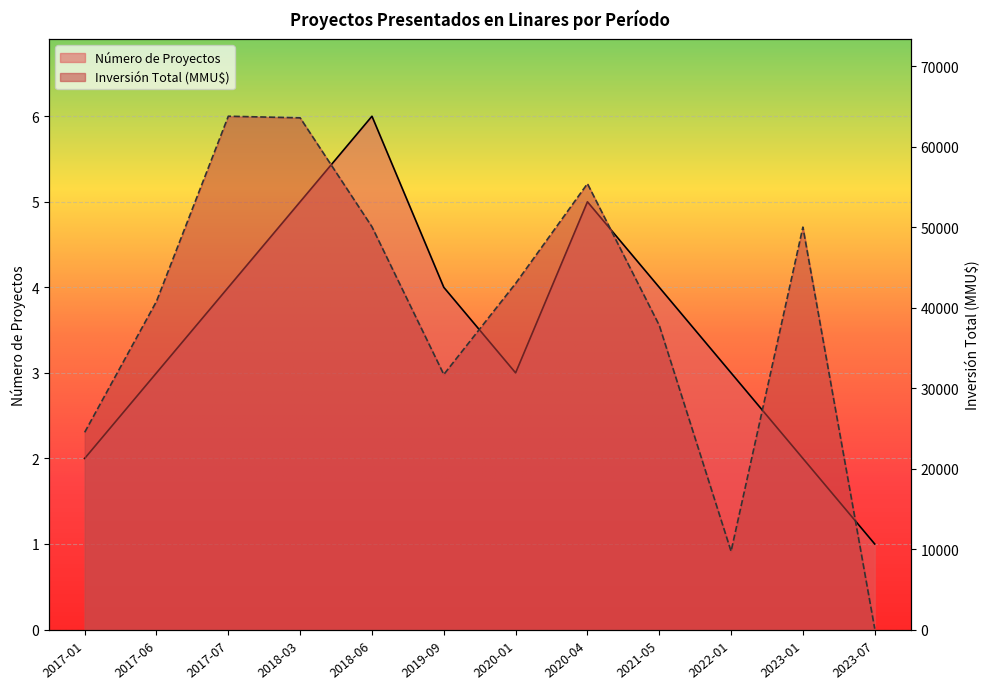

What is the approximate value of Número de Proyectos at 2018-03?

5